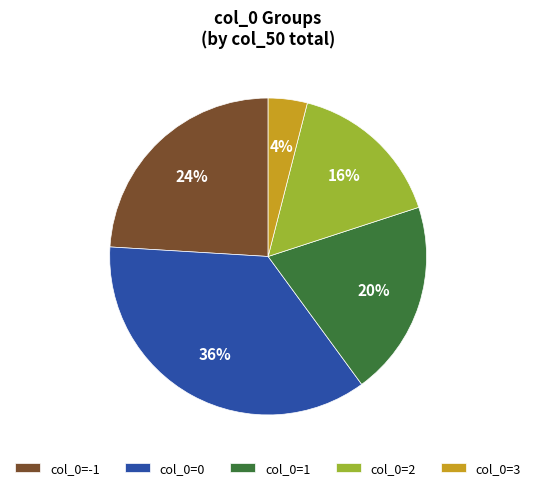

To the nearest percent, what is the average slice percentage?

20%